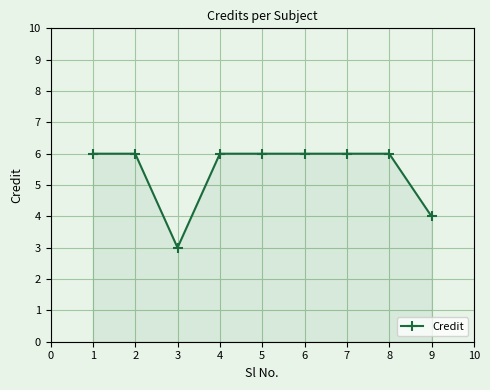

Where is the first local minimum?

3